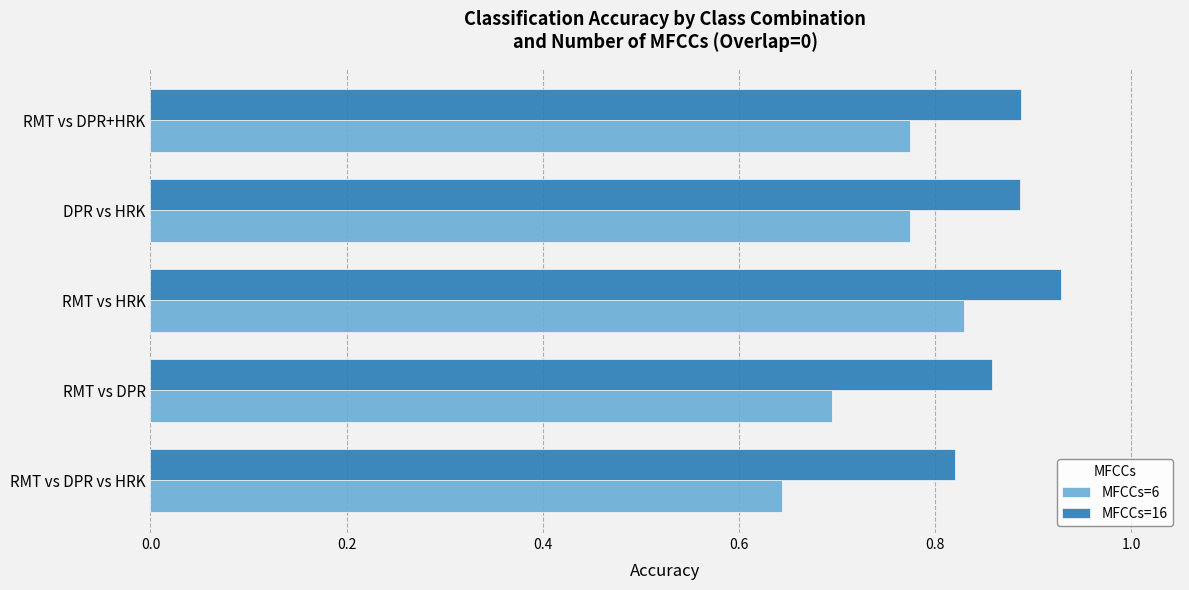

Which series has the widest spread of values?

MFCCs=6